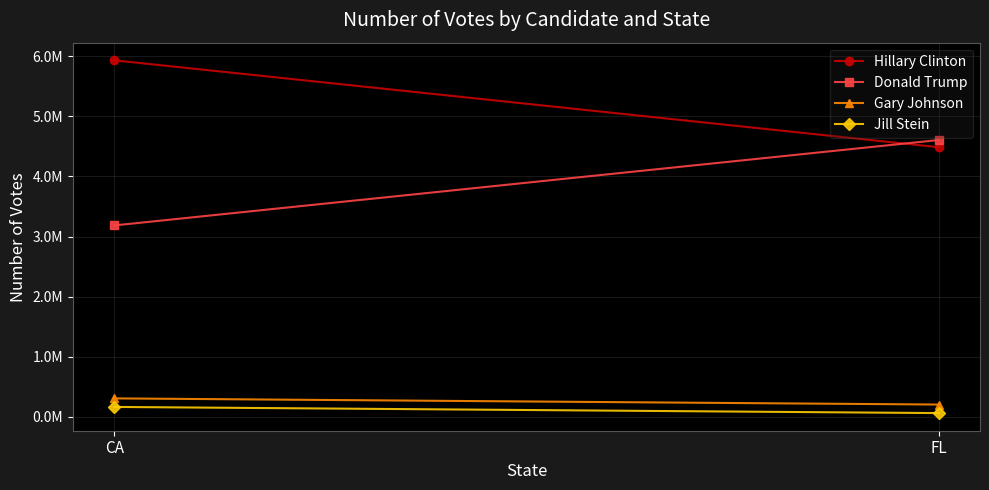

What is the greatest value displayed?

5931283